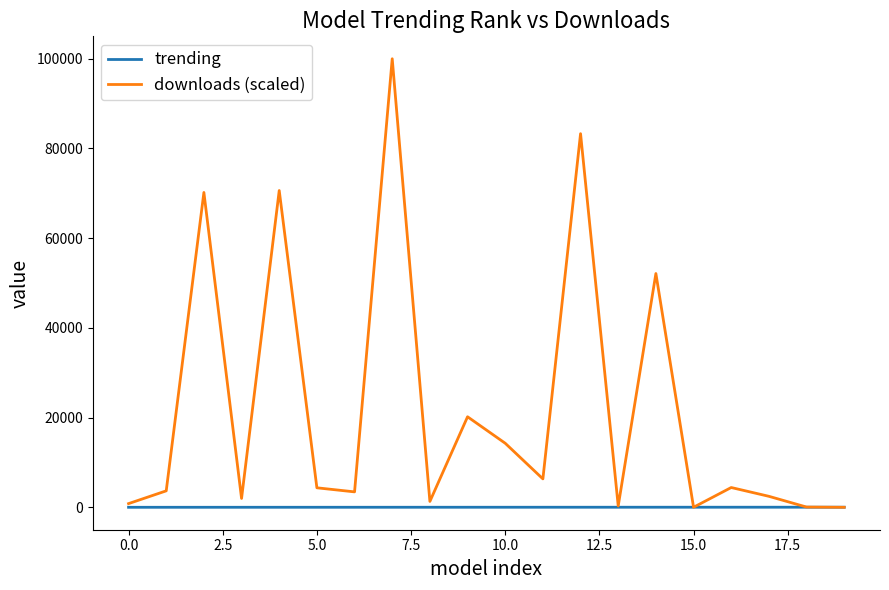

Which series has the largest range (max minus min)?

downloads (scaled)